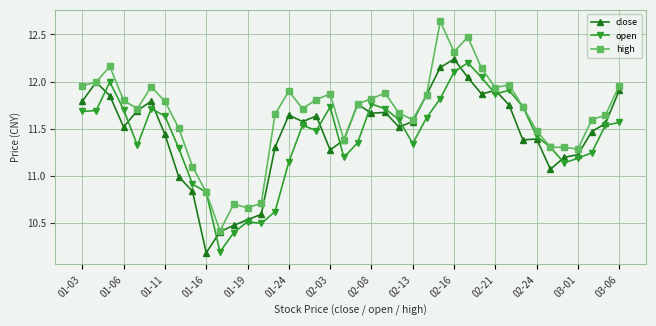

True or false: open has more than 0 interior local peaks.

True